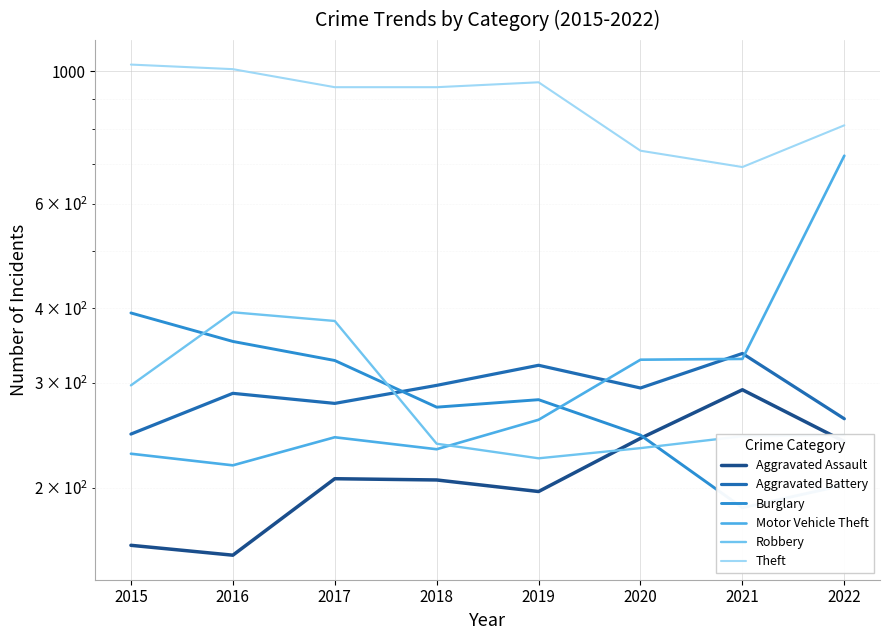

True or false: Aggravated Battery and Theft intersect in this chart.

False